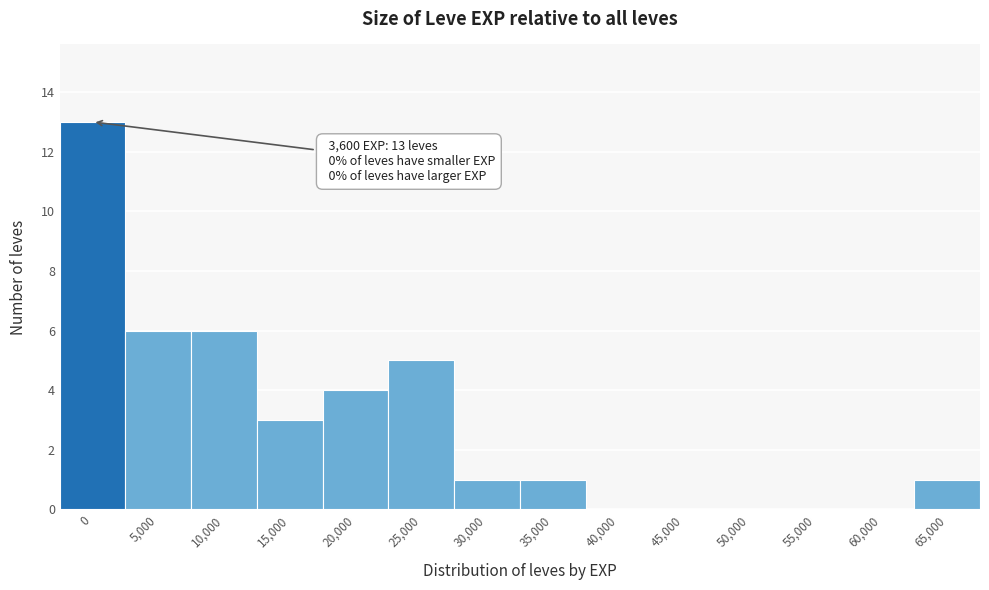

Reading right to left, list all the values displayed in this chart.

65,000=1	60,000=0	55,000=0	50,000=0	45,000=0	40,000=0	35,000=1	30,000=1	25,000=5	20,000=4	15,000=3	10,000=6	5,000=6	0=13